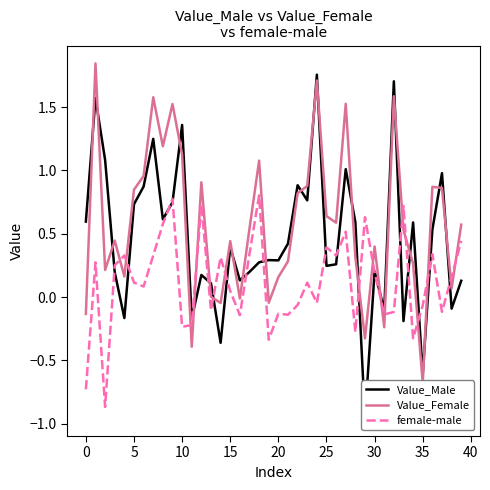

Between 39 and 21, which is larger?

21